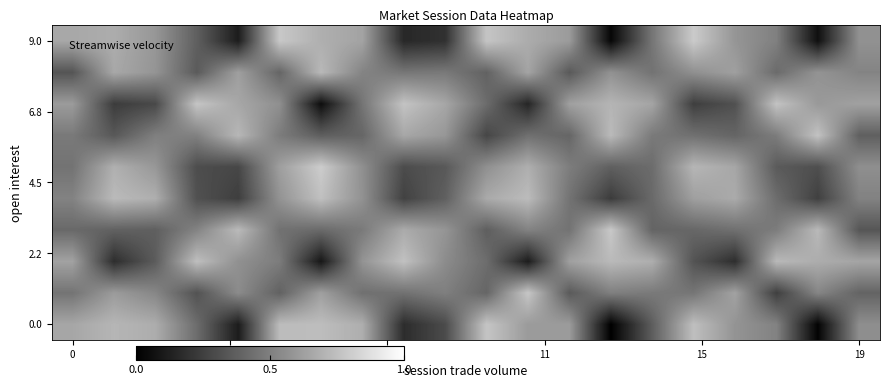

At how many categories does at least one series exceed 0?

20